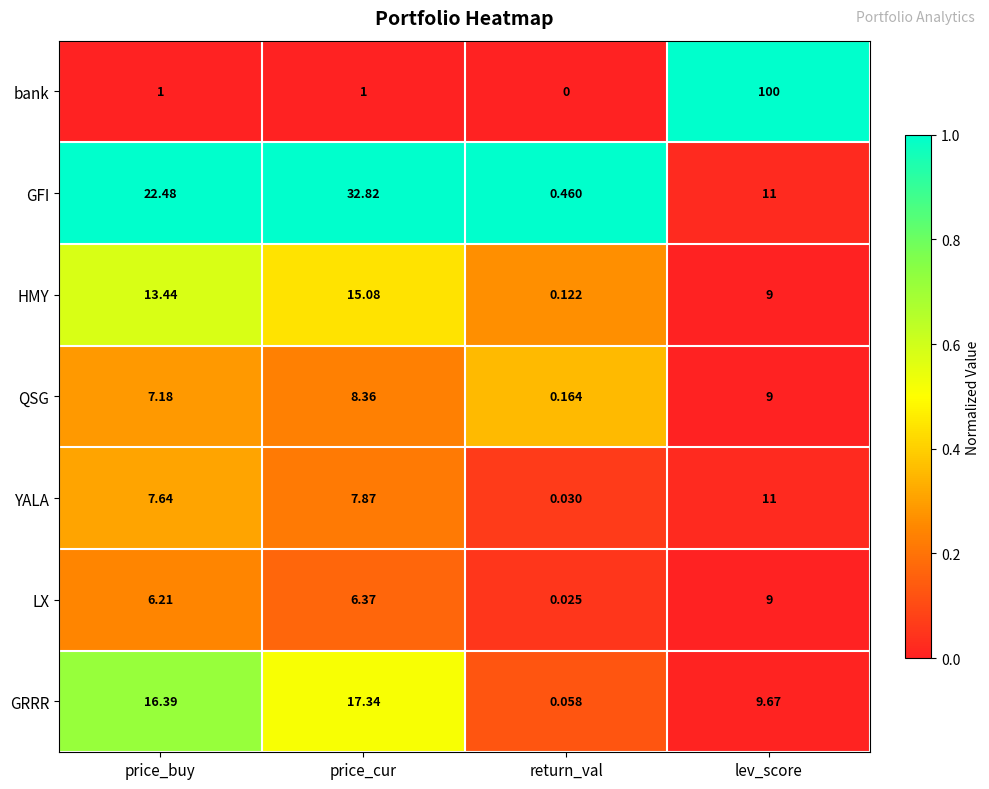

Is the value of GFI at price_cur greater than the value of YALA at return_val?

Yes